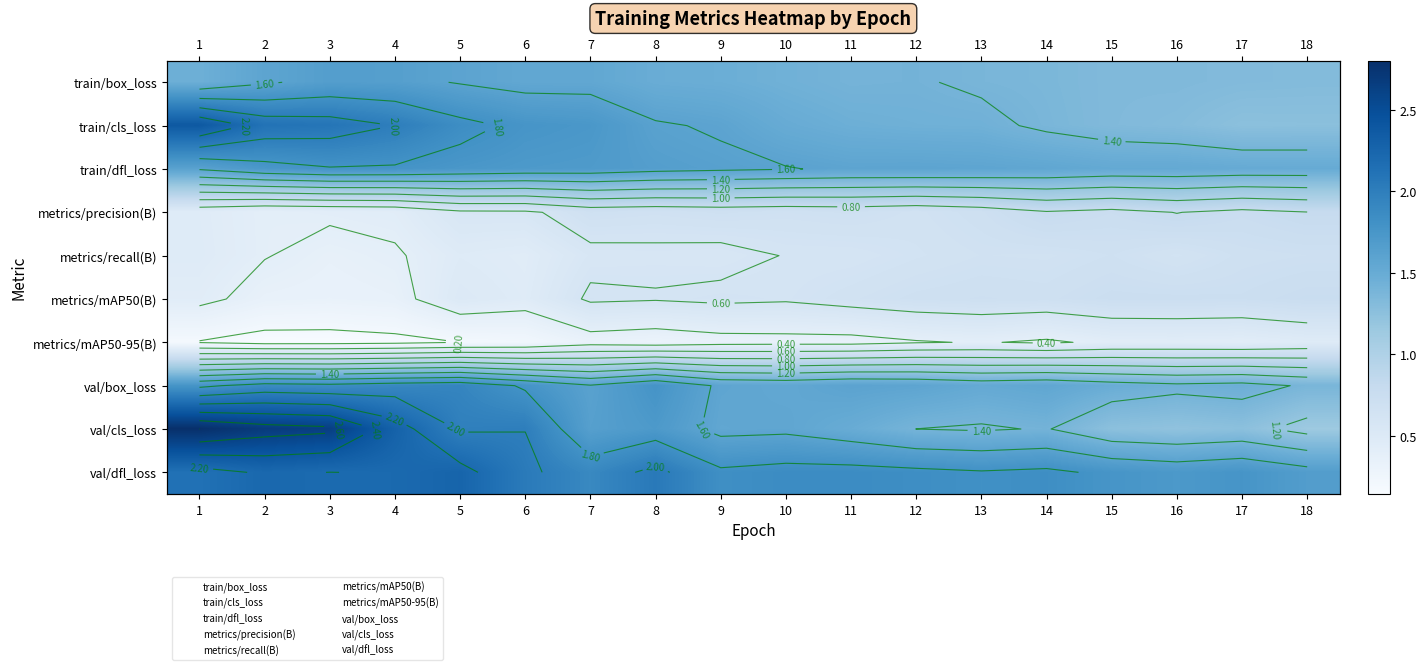

What value does the metrics/recall(B) series have at 9?

0.6